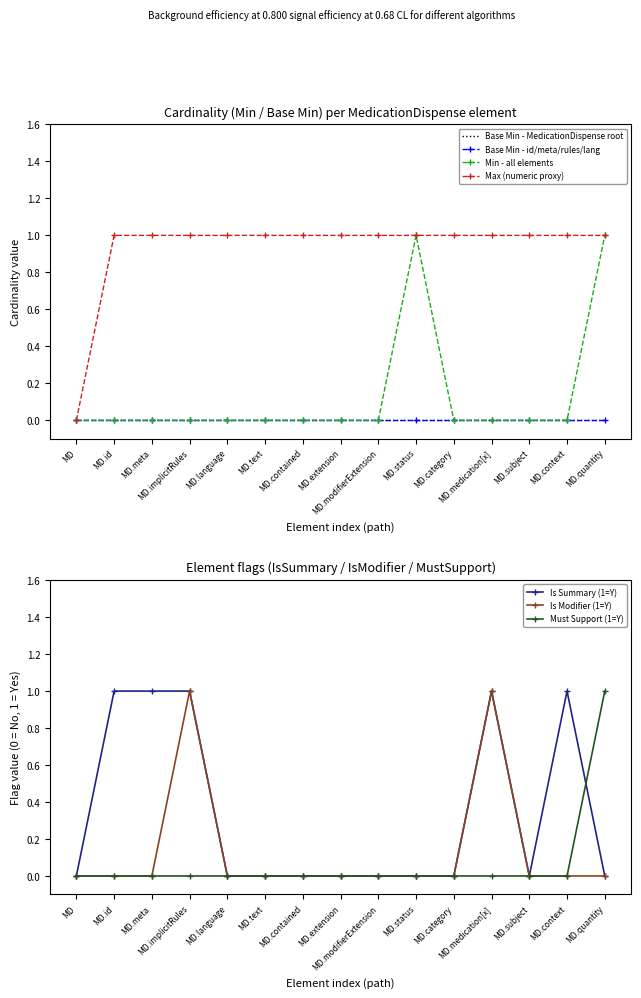

Is it true that Min - all elements equals 0 at MD.medication[x]?

True